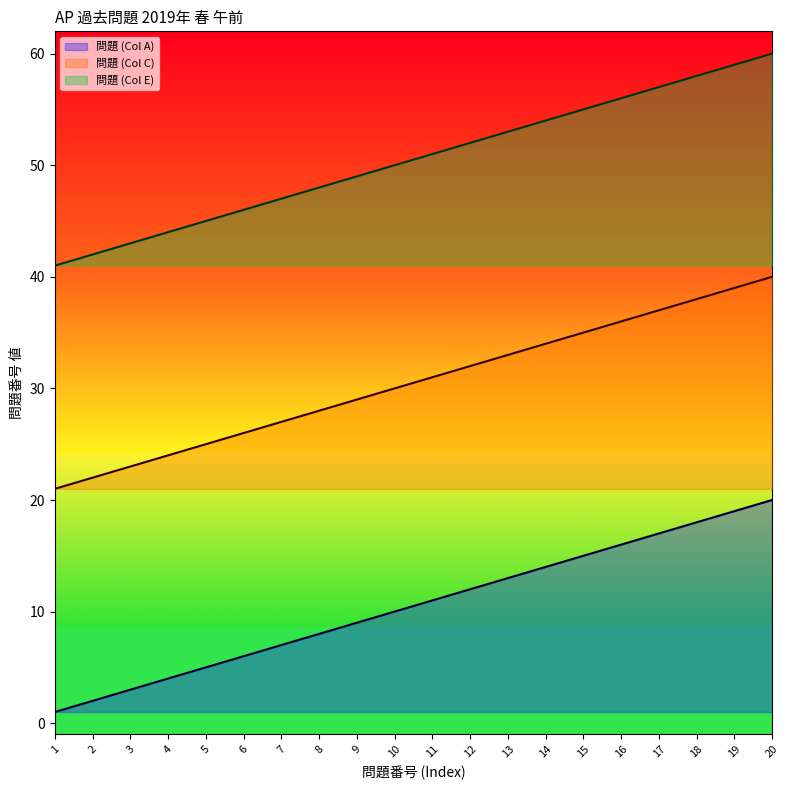

Reading left to right, extract all data points from this chart.

問題 (Col A): 1	2	3	4	5	6	7	8	9	10	11	12	13	14	15	16	17	18	19	20
問題 (Col C): 21	22	23	24	25	26	27	28	29	30	31	32	33	34	35	36	37	38	39	40
問題 (Col E): 41	42	43	44	45	46	47	48	49	50	51	52	53	54	55	56	57	58	59	60